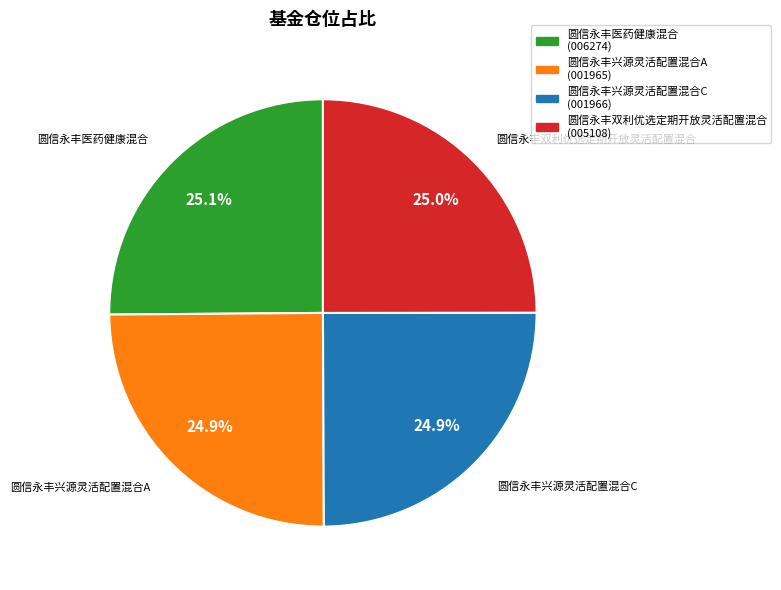

What is the ratio of the value at 圆信永丰兴源灵活配置混合C to the value at 圆信永丰兴源灵活配置混合A?

1.0